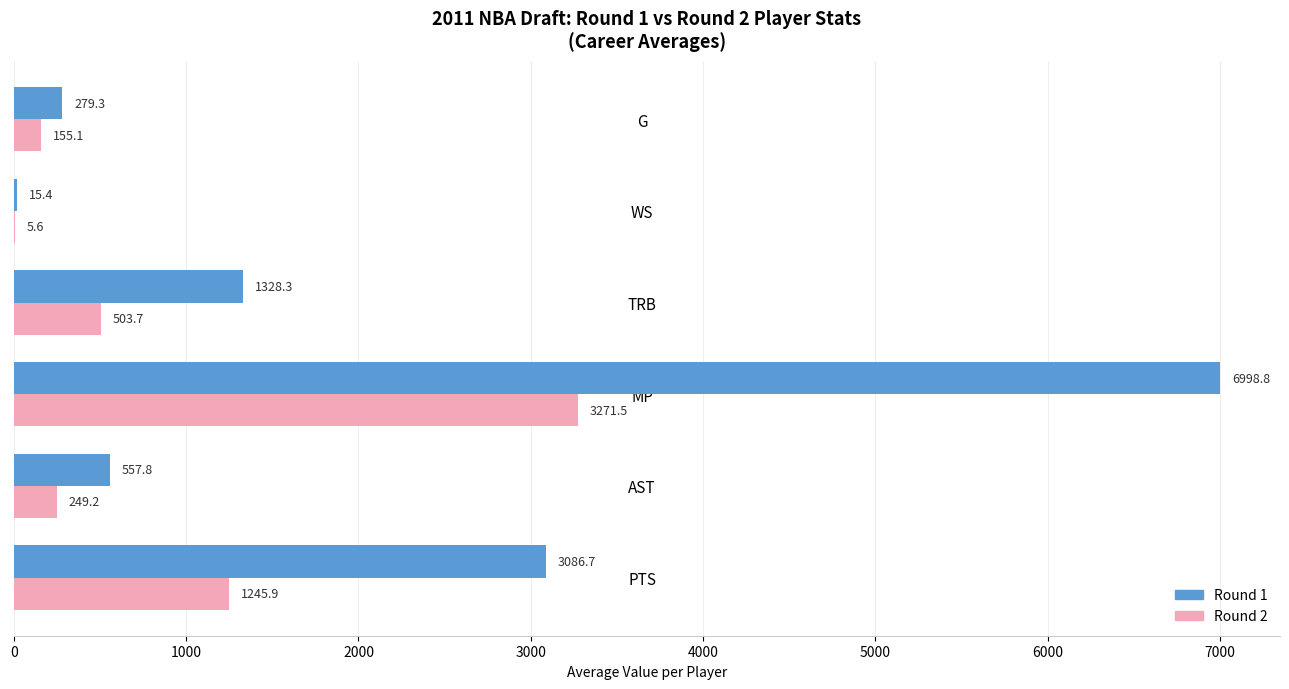

What is the sum of all Round 2 values?

5431.0